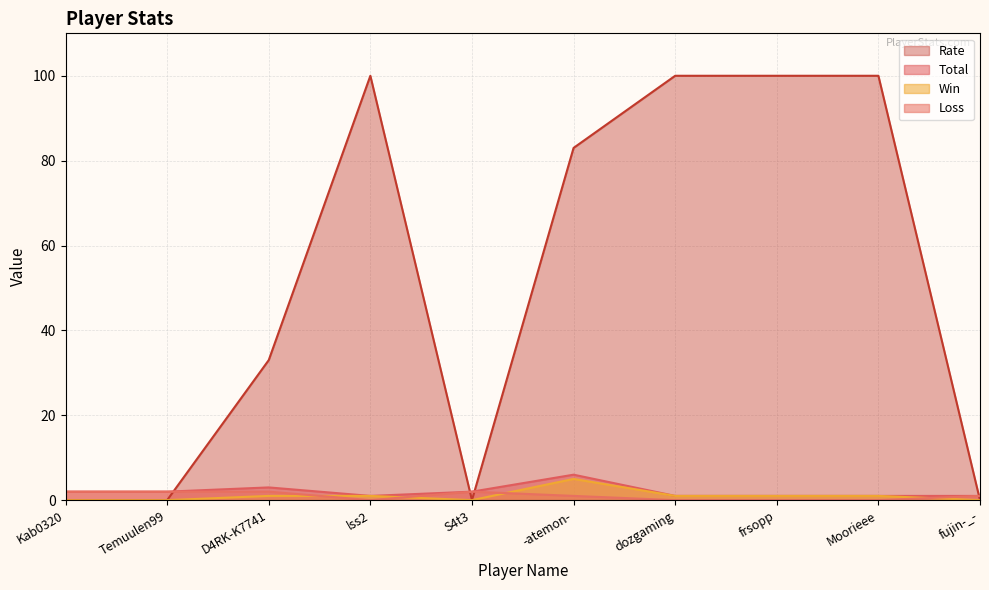

Where is Loss nearest to the value 1?

-atemon-